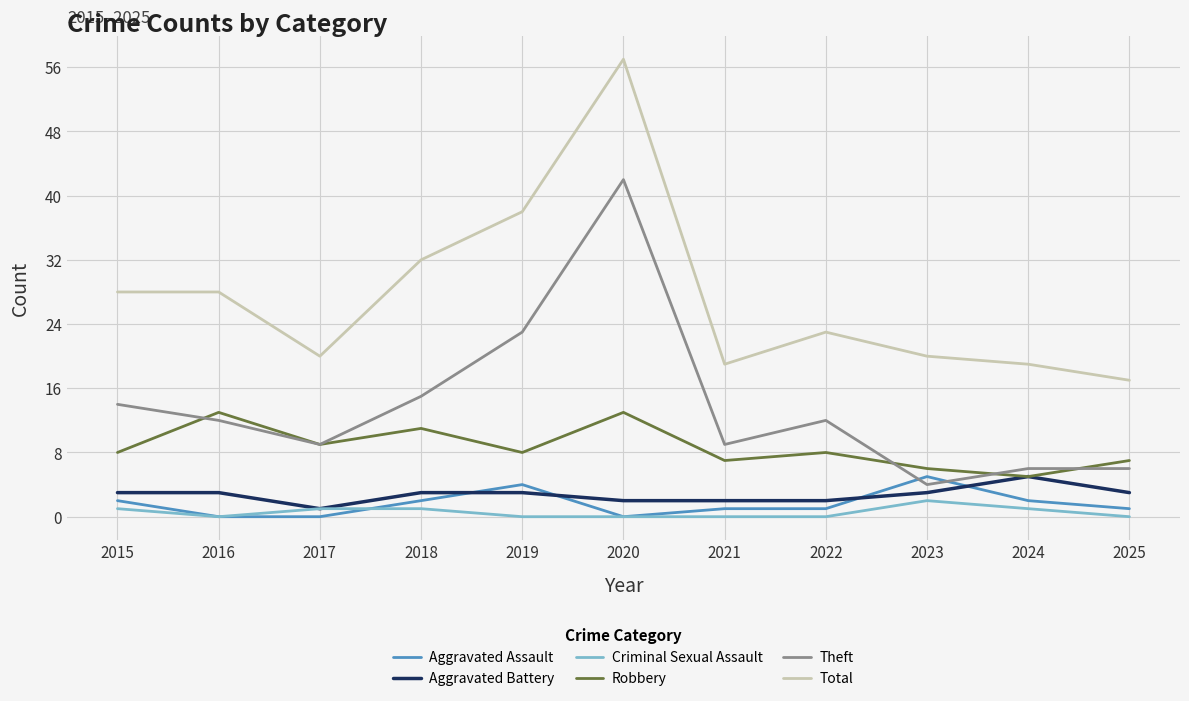

Is it true that Aggravated Assault equals 2 at 2015?

True